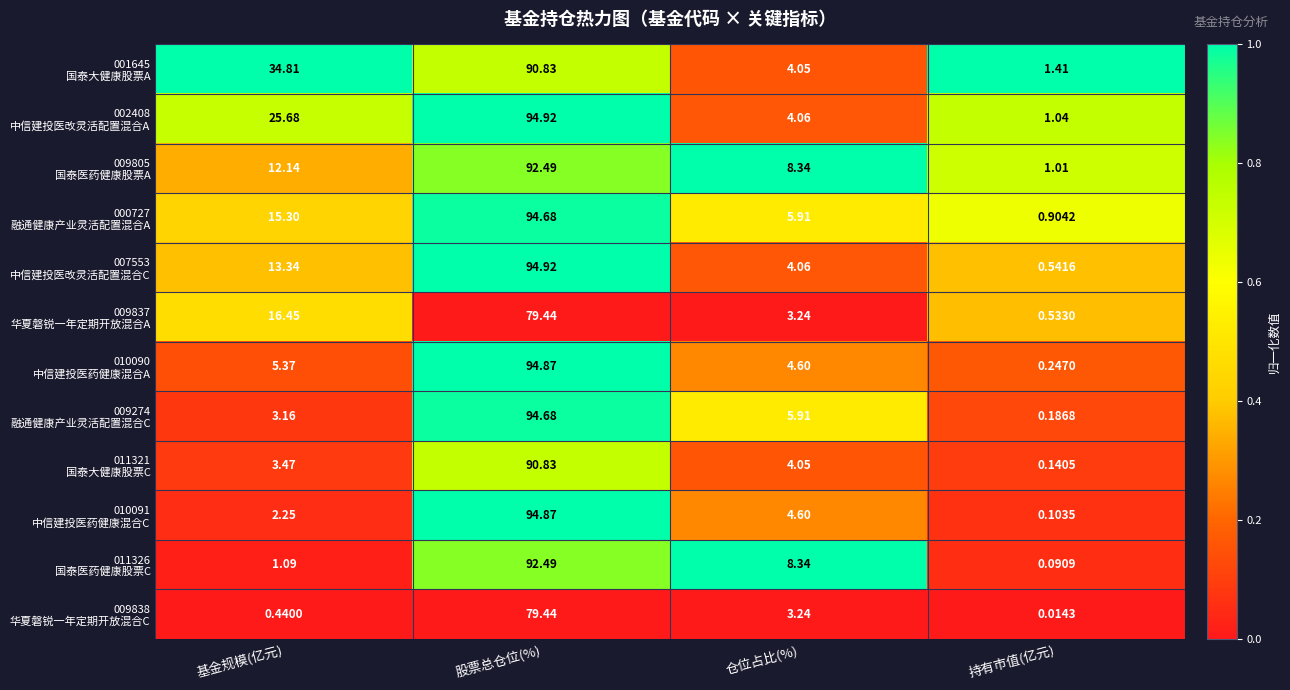

At which category is the sum across all series the highest?

股票总仓位(%)